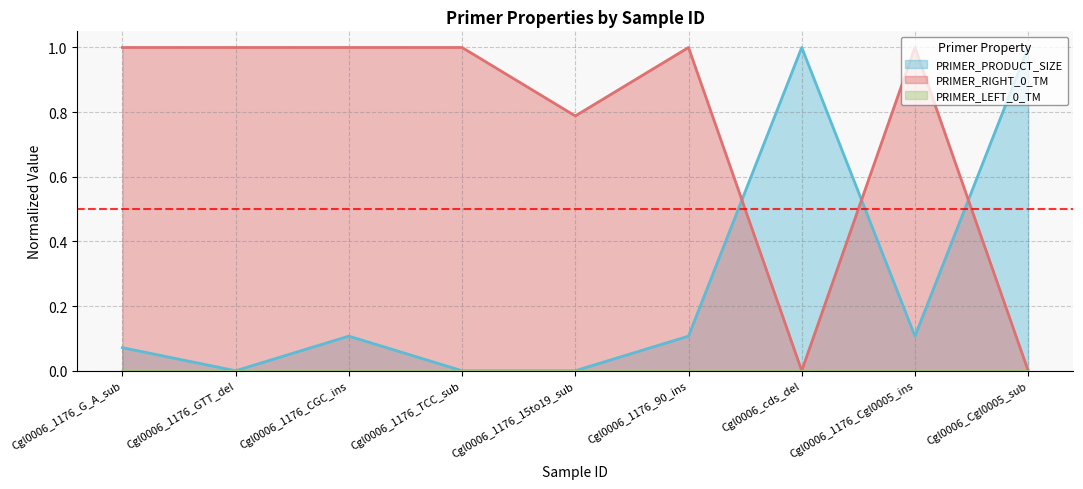

Between Cgl0006_1176_G_A_sub and Cgl0006_1176_CGC_ins, which series saw the biggest shift?

PRIMER_PRODUCT_SIZE